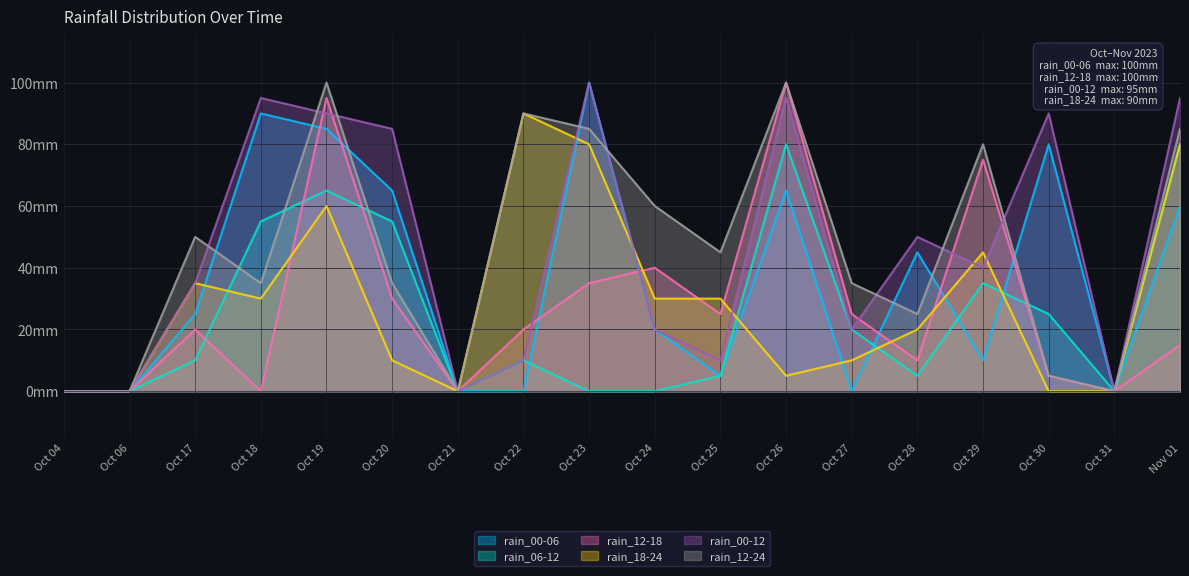

What is the total value across all series at Oct 20?

280